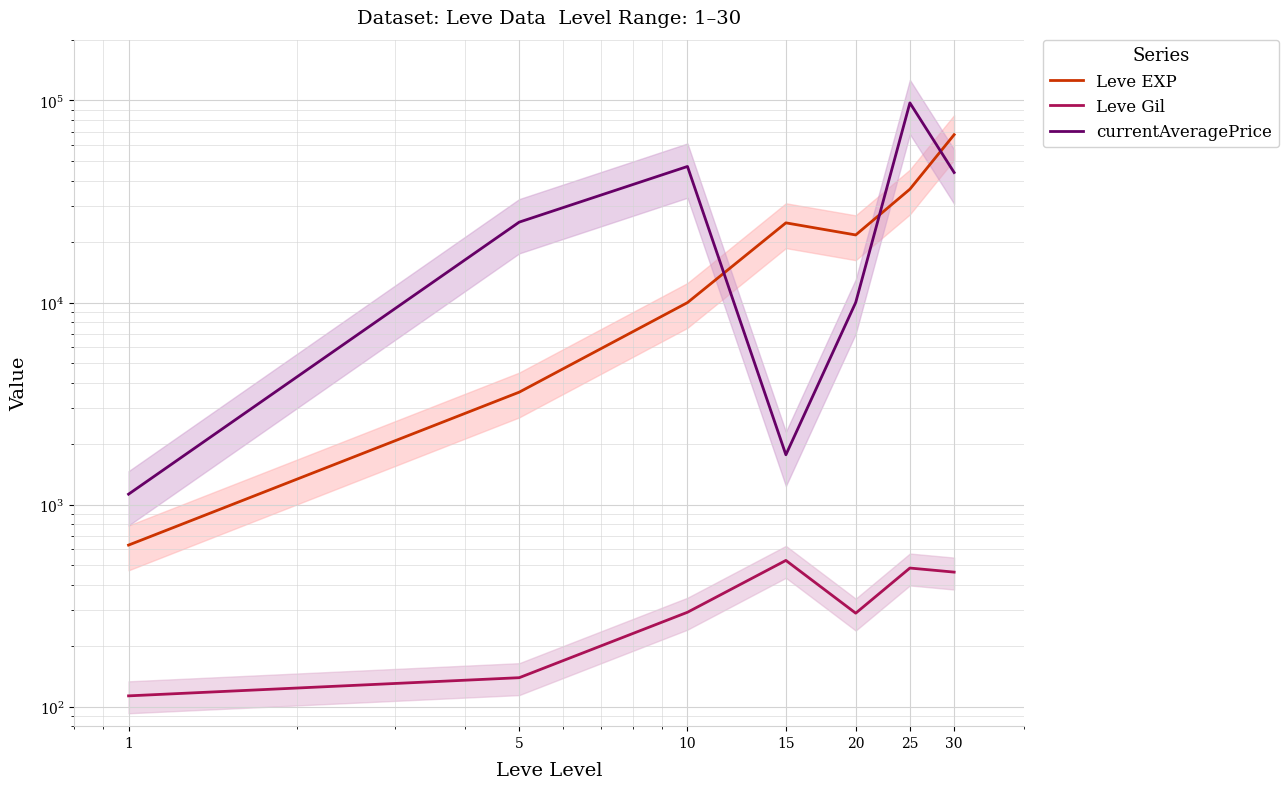

How many lines are shown in the chart?

3